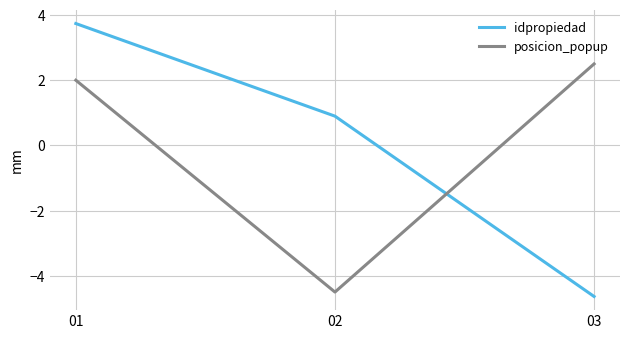

What is the smallest value displayed?

-4.6